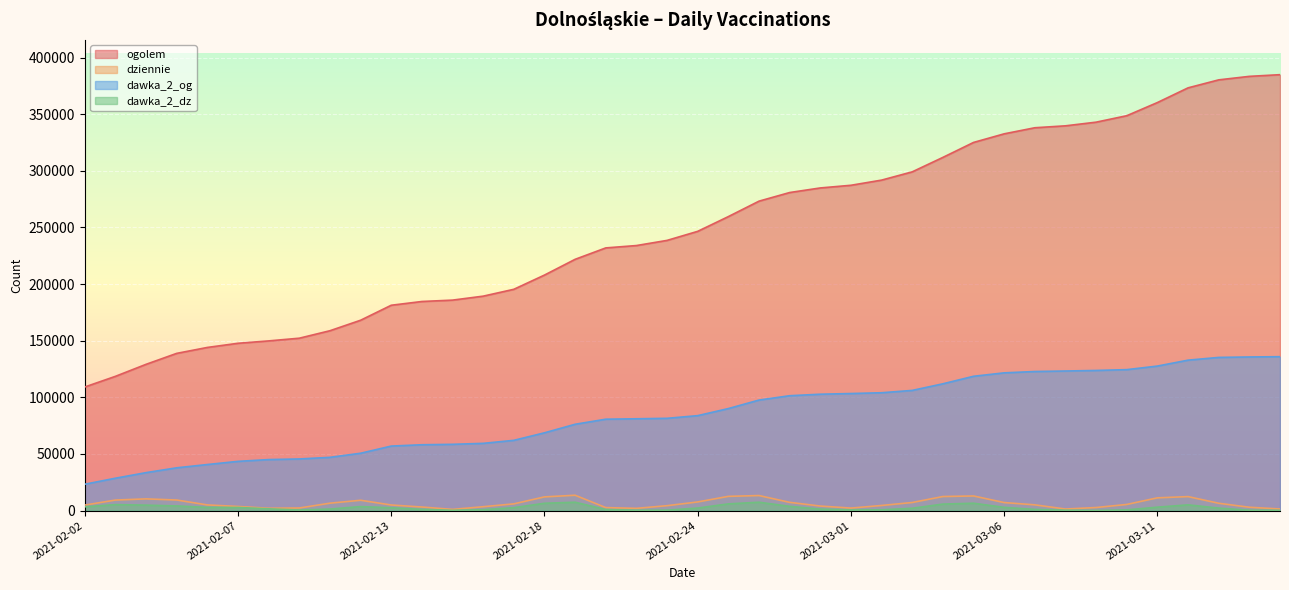

True or false: ogolem and dziennie cross at least once.

False